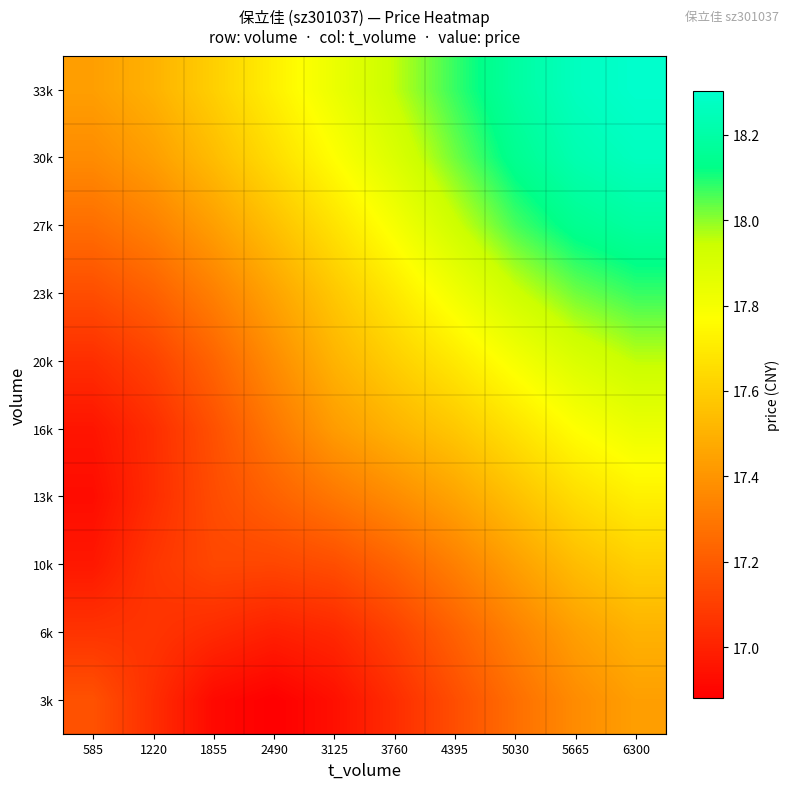

Reading left to right, transcribe all the data shown in this chart.

3k: 585=17.2	1220=17.0	1855=16.9	2490=16.9	3125=16.9	3760=17.0	4395=17.2	5030=17.3	5665=17.4	6300=17.4
6k: 585=17.1	1220=17.1	1855=17.0	2490=17.0	3125=17.0	3760=17.1	4395=17.2	5030=17.3	5665=17.4	6300=17.5
10k: 585=17.0	1220=17.1	1855=17.1	2490=17.1	3125=17.2	3760=17.2	4395=17.3	5030=17.4	5665=17.5	6300=17.6
13k: 585=16.9	1220=17.0	1855=17.1	2490=17.2	3125=17.3	3760=17.4	4395=17.5	5030=17.6	5665=17.7	6300=17.7
16k: 585=17.0	1220=17.0	1855=17.2	2490=17.3	3125=17.4	3760=17.5	4395=17.6	5030=17.7	5665=17.8	6300=17.8
20k: 585=17.0	1220=17.1	1855=17.2	2490=17.4	3125=17.5	3760=17.6	4395=17.7	5030=17.8	5665=17.9	6300=18.0
23k: 585=17.2	1220=17.2	1855=17.3	2490=17.5	3125=17.6	3760=17.7	4395=17.8	5030=17.9	5665=18.0	6300=18.1
27k: 585=17.3	1220=17.3	1855=17.4	2490=17.6	3125=17.7	3760=17.8	4395=17.9	5030=18.1	5665=18.1	6300=18.2
30k: 585=17.4	1220=17.4	1855=17.5	2490=17.7	3125=17.8	3760=17.9	4395=18.0	5030=18.1	5665=18.2	6300=18.3
33k: 585=17.4	1220=17.5	1855=17.6	2490=17.7	3125=17.8	3760=18.0	4395=18.1	5030=18.2	5665=18.3	6300=18.3